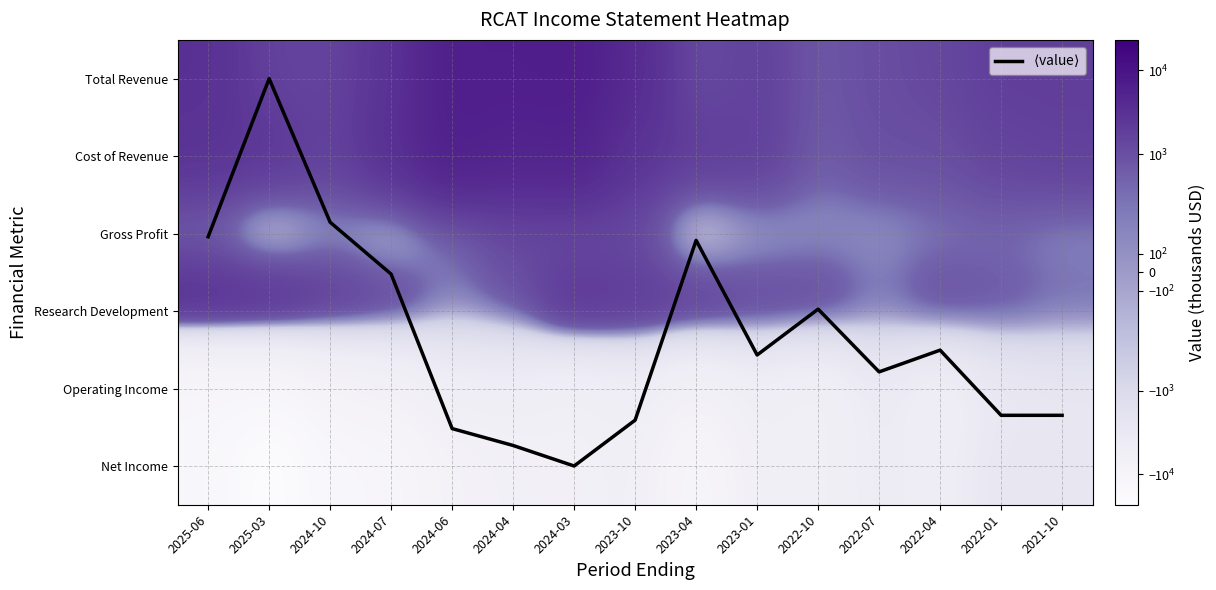

How many values in the $\langle$value$\rangle$ series are below 3?

6